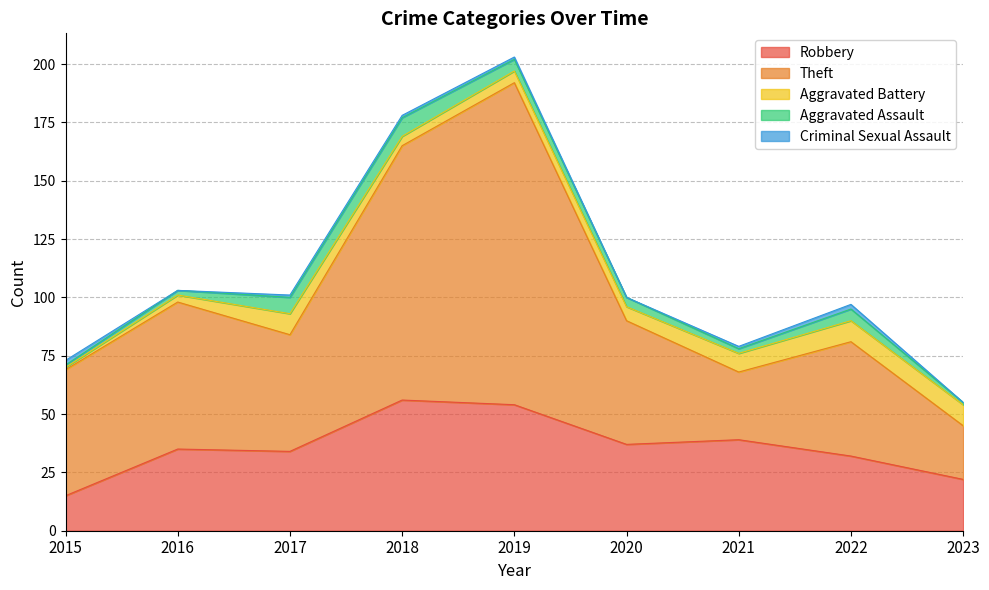

What is the value of the Robbery point at the 7th from the left?

39